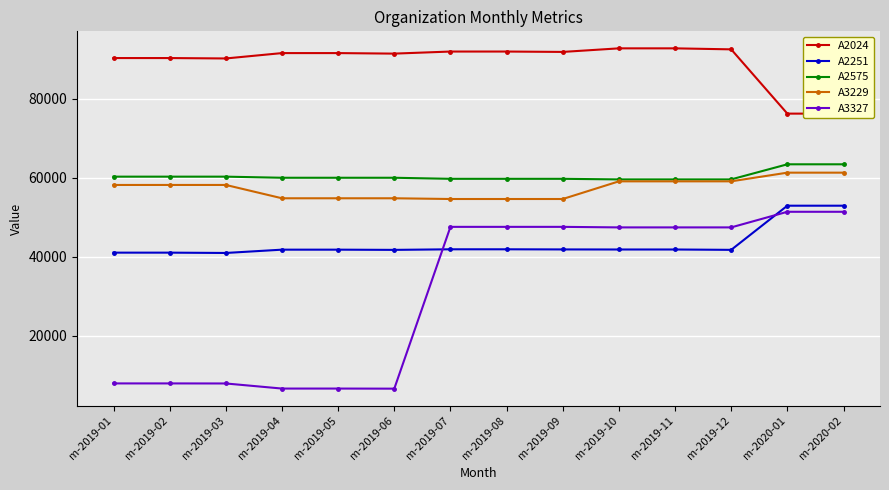

Reading right to left, what are all the values shown in this chart?

A2024: 76180	76180	92416	92671	92671	91768	91864	91864	91340	91473	91473	90116	90218	90218
A2251: 52918	52918	41762	41852	41852	41869	41903	41903	41756	41810	41810	40976	41056	41056
A2575: 63377	63377	59562	59562	59562	59708	59708	59708	59976	59976	59976	60255	60255	60255
A3229: 61265	61265	59073	59071	59071	54608	54608	54608	54793	54793	54793	58159	58159	58155
A3327: 51380	51380	47435	47435	47435	47572	47572	47572	6694	6718	6718	8003	8018	8018